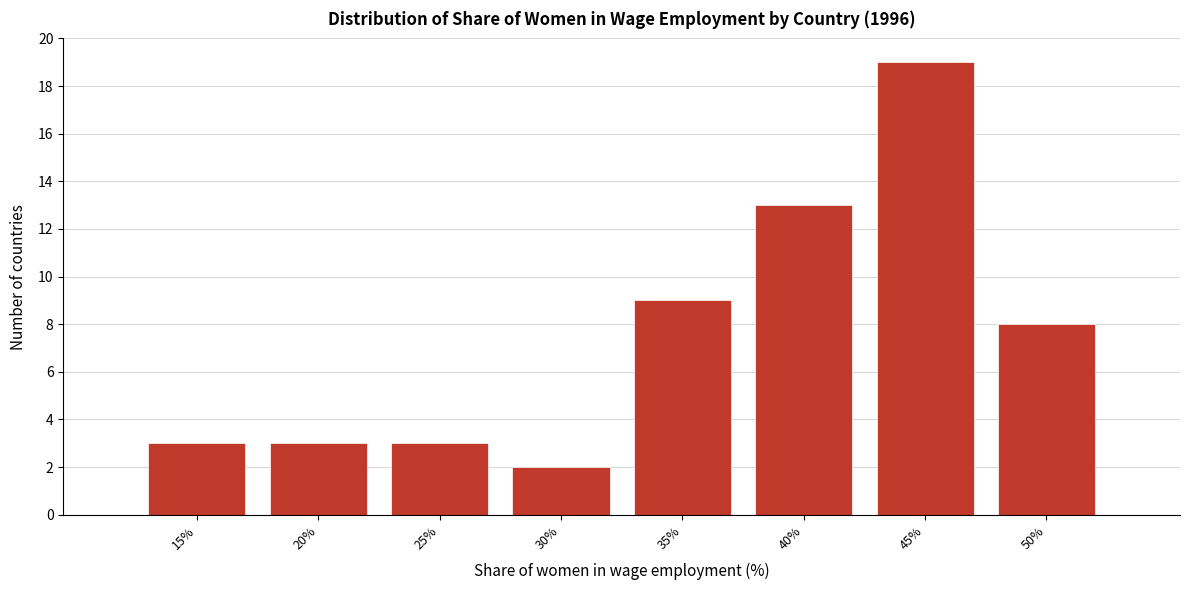

Reading left to right, list all the values displayed in this chart.

3	3	3	2	9	13	19	8